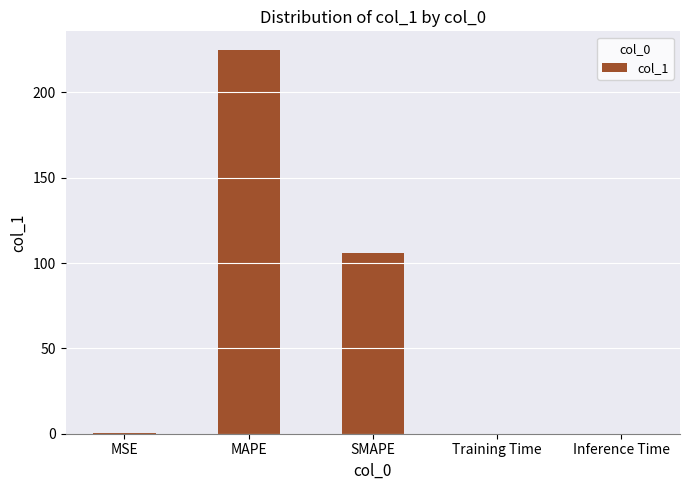

What is the change in value from MSE to MAPE?

+224.3